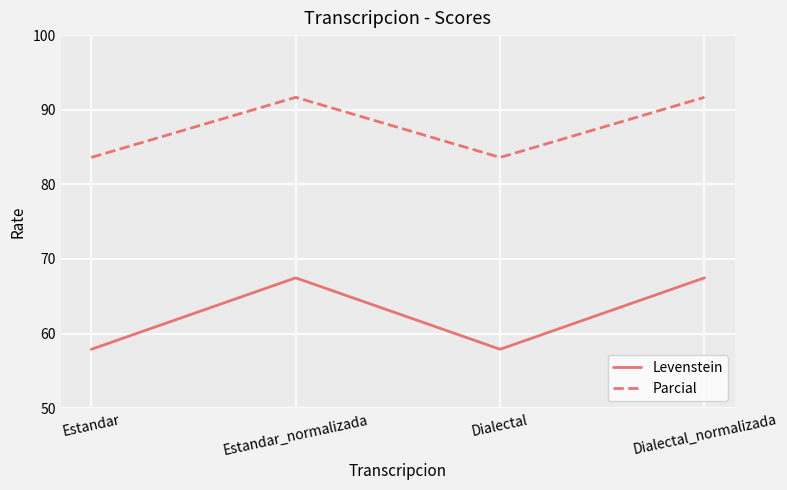

How many values in the Levenstein series are below 67?

2